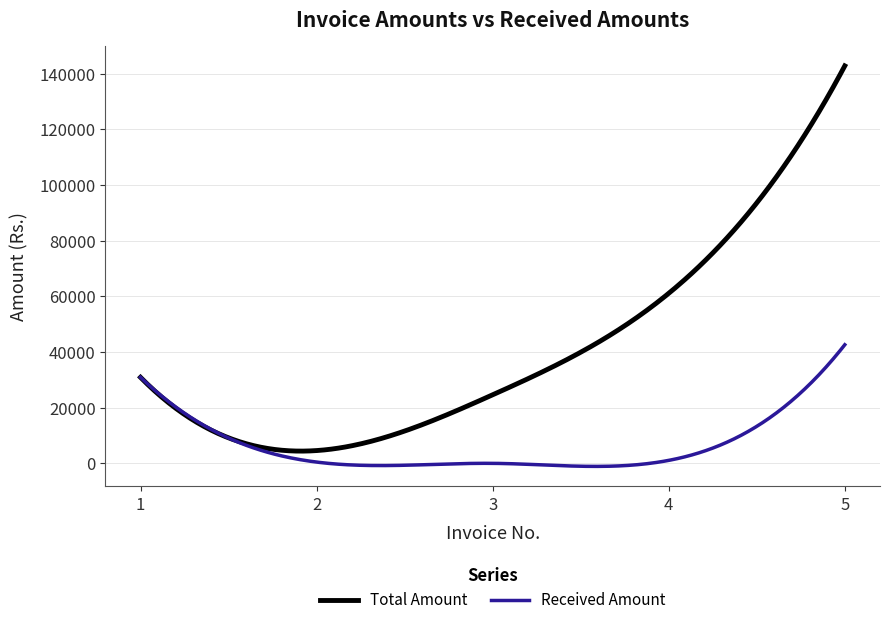

In Received Amount, how many points are lower than both neighbors (excluding endpoints)?

2